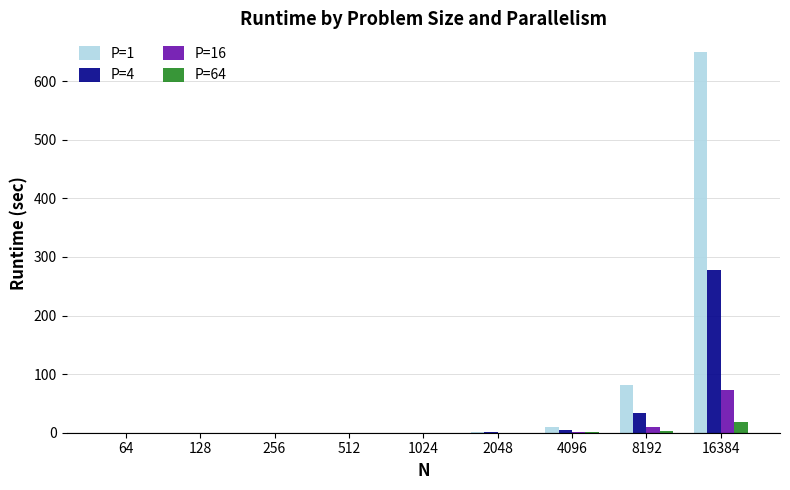

At which category is the sum across all series the highest?

16384